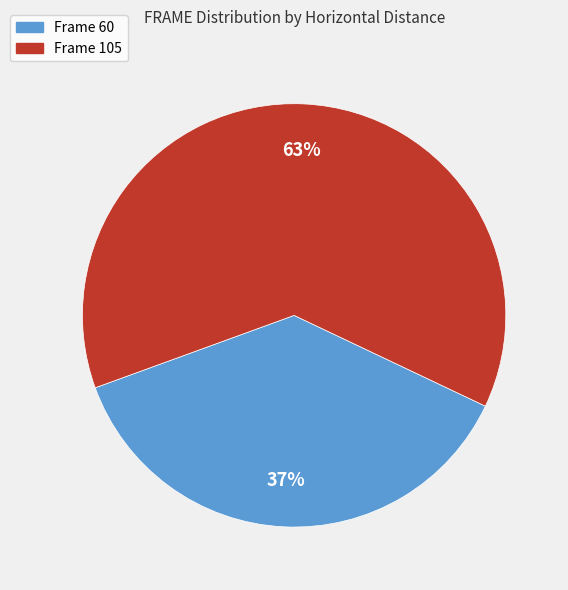

Is there a majority slice in this chart?

Yes